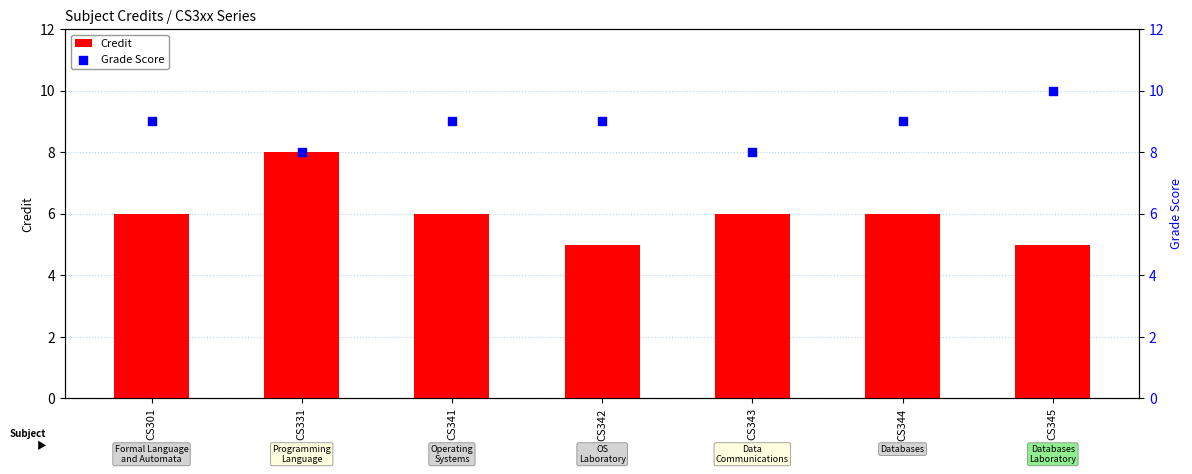

Is the value of Grade Score at CS343 greater than the value of Credit at CS345?

Yes